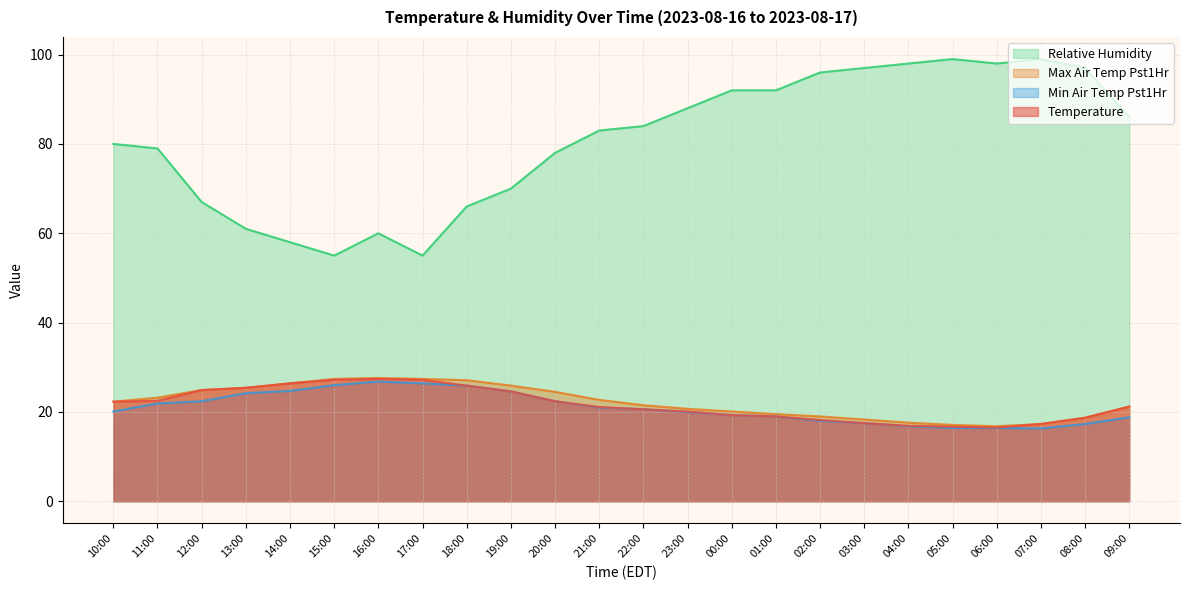

Is it true that min_air_temp_pst1hr equals 35.7 at 15:00?

False